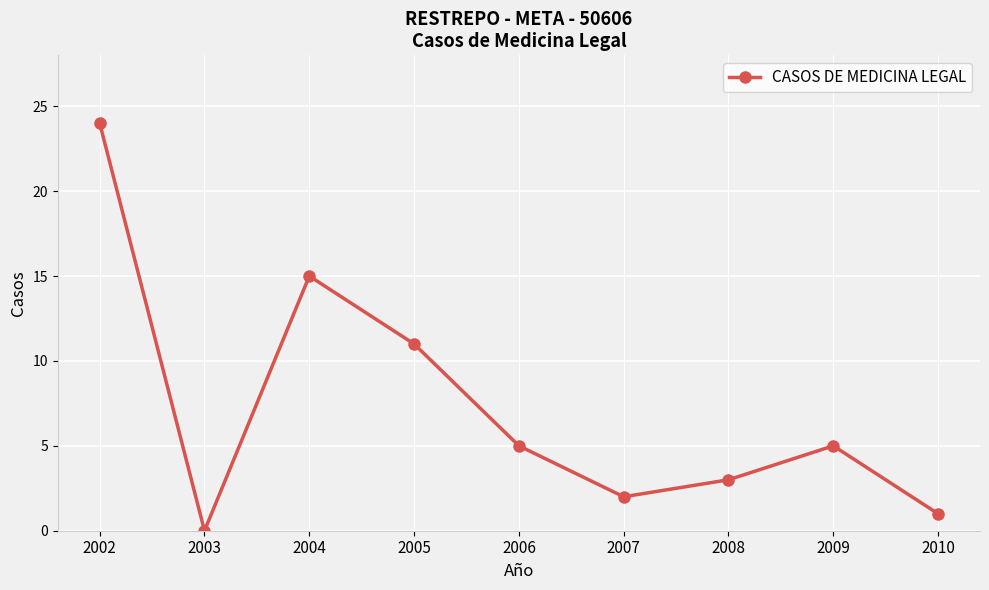

Is it true that the value at 2007 is 2?

True